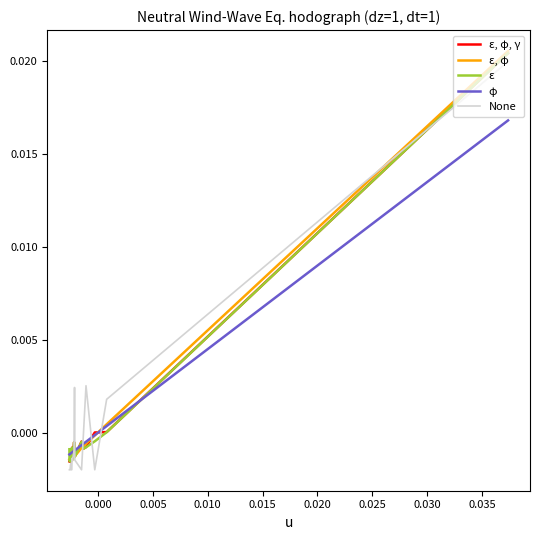

What are all the series names shown in the legend?

ε, φ, γ, ε, φ, ε, φ, None